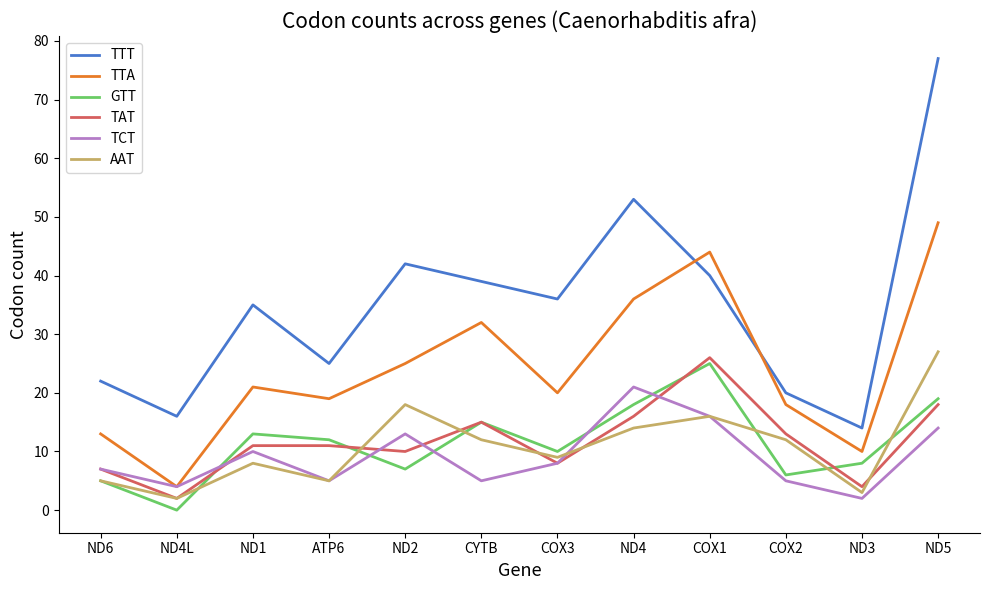

True or false: TTT and TAT intersect in this chart.

False